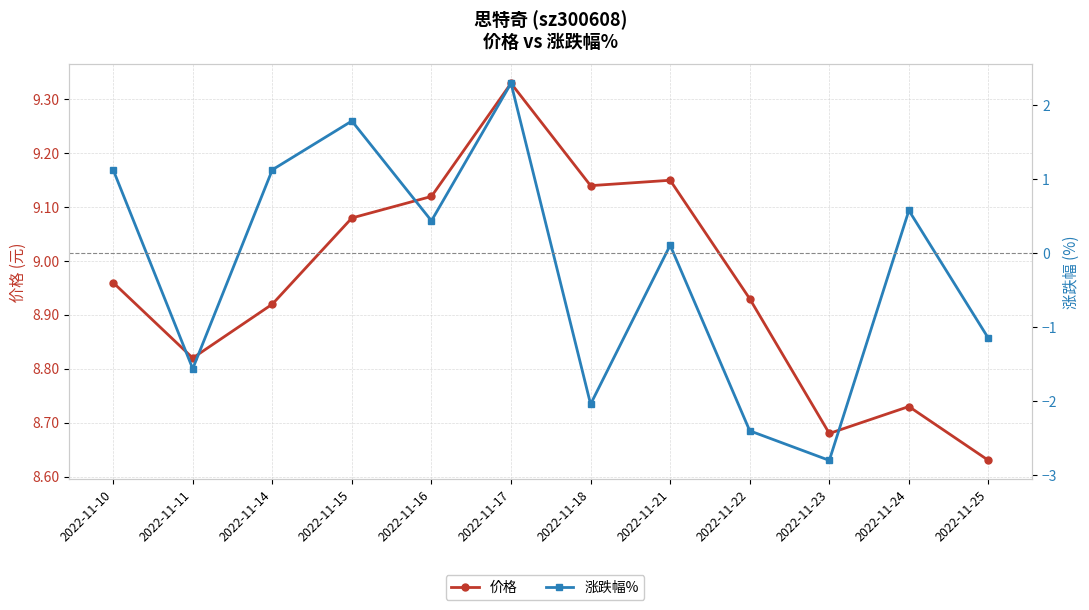

What is the spread (max minus min) of values at 2022-11-11?

10.4